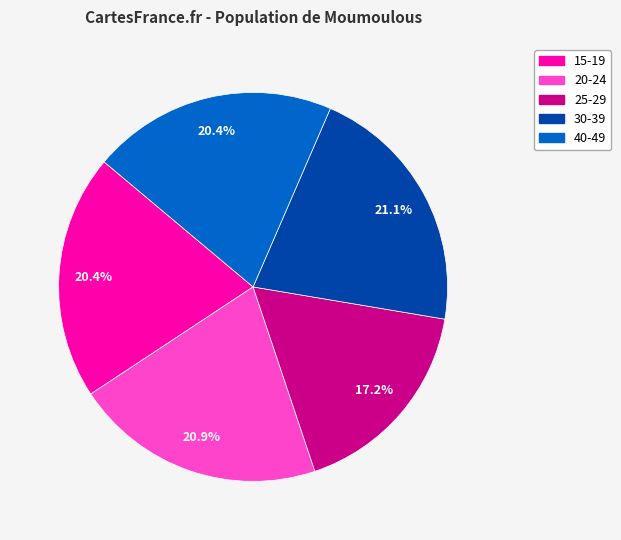

Count the number of slices in the pie.

5